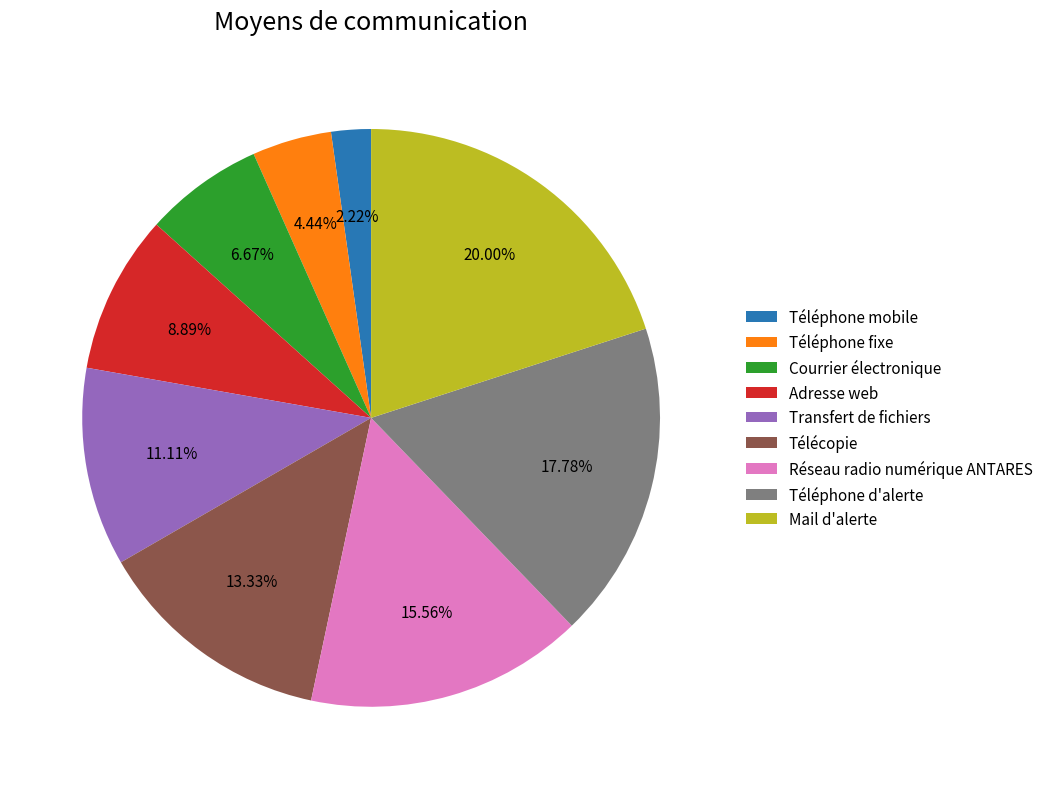

How much of the chart is everything except Téléphone fixe?

95.6%